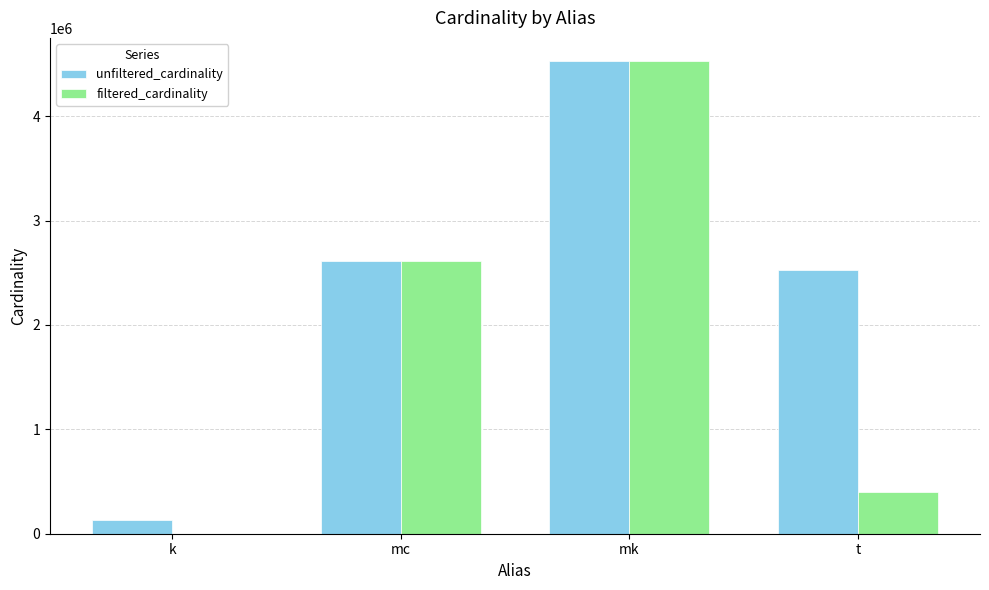

The filtered_cardinality series shows 1229223 at mc. True or false?

False